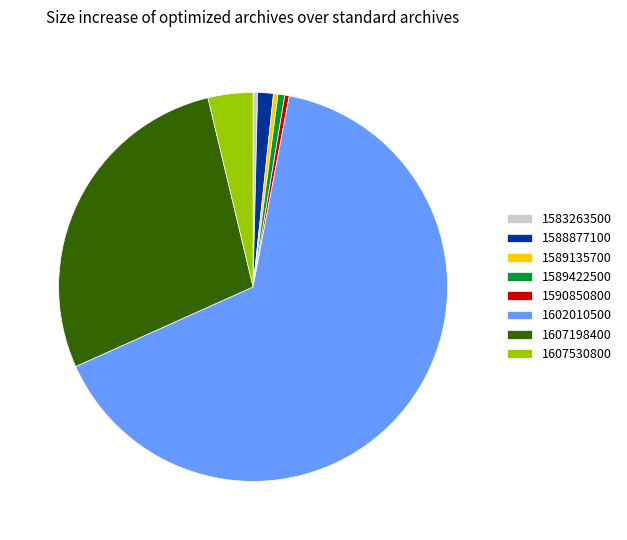

Is it true that 1588877100 is 1% of the pie?

True